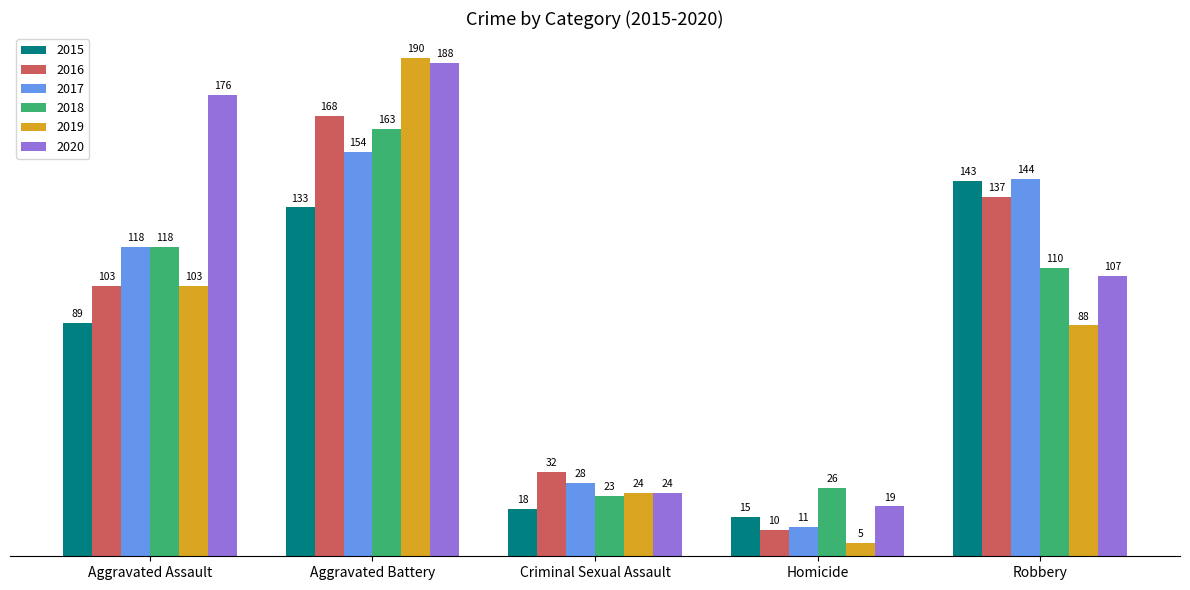

The 2018 series shows 12 at Homicide. True or false?

False